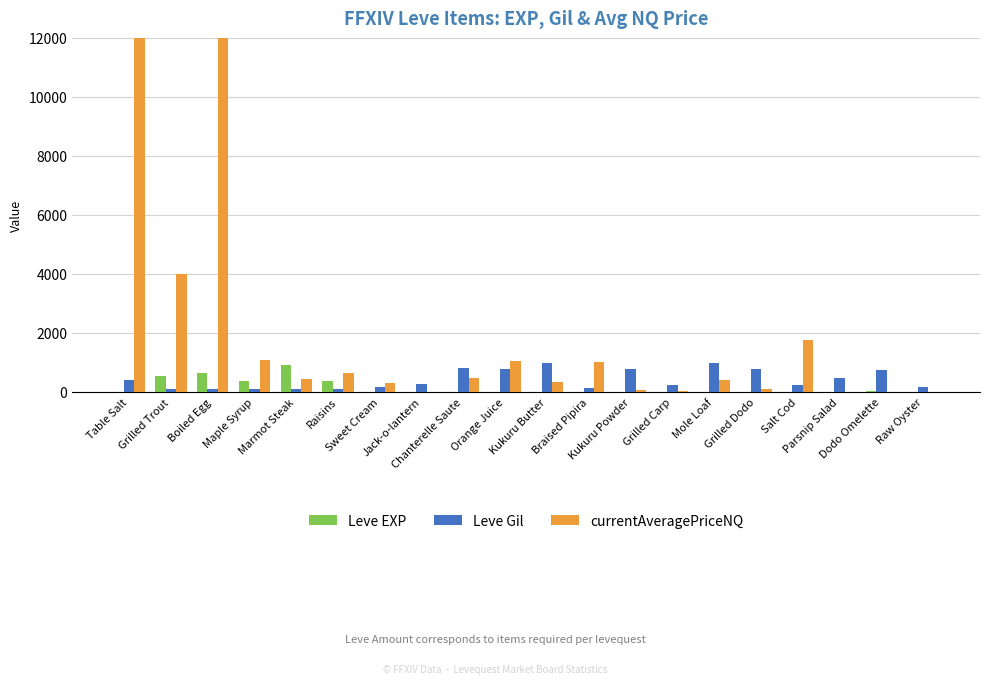

What are all the series names shown in the legend?

Leve EXP, Leve Gil, currentAveragePriceNQ